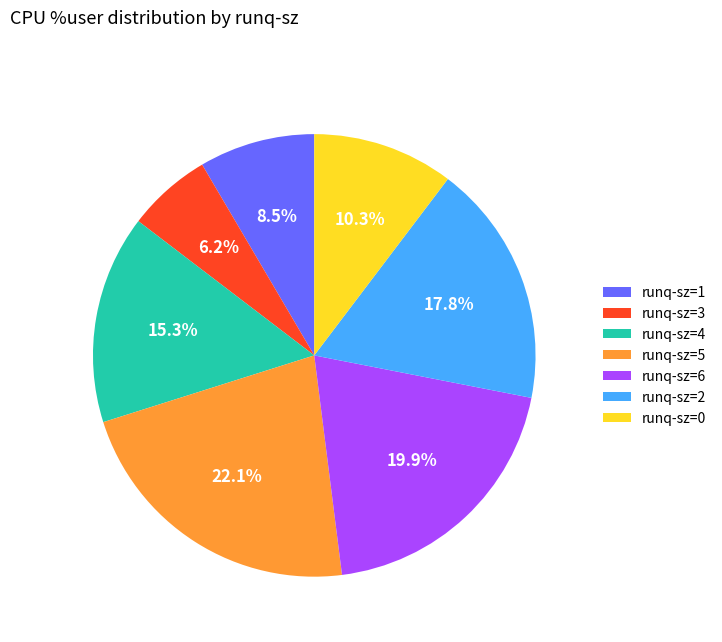

To the nearest percent, what is the difference between the largest and smallest slice percentages?

16%